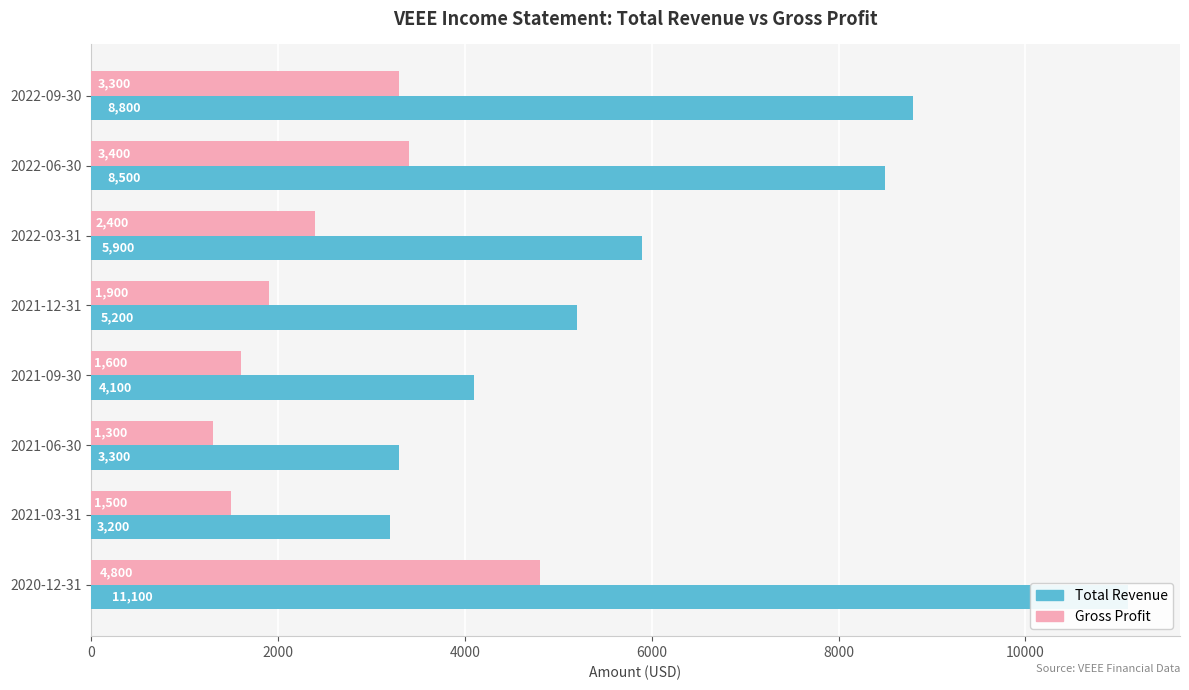

At how many categories does at least one series exceed 6296?

3